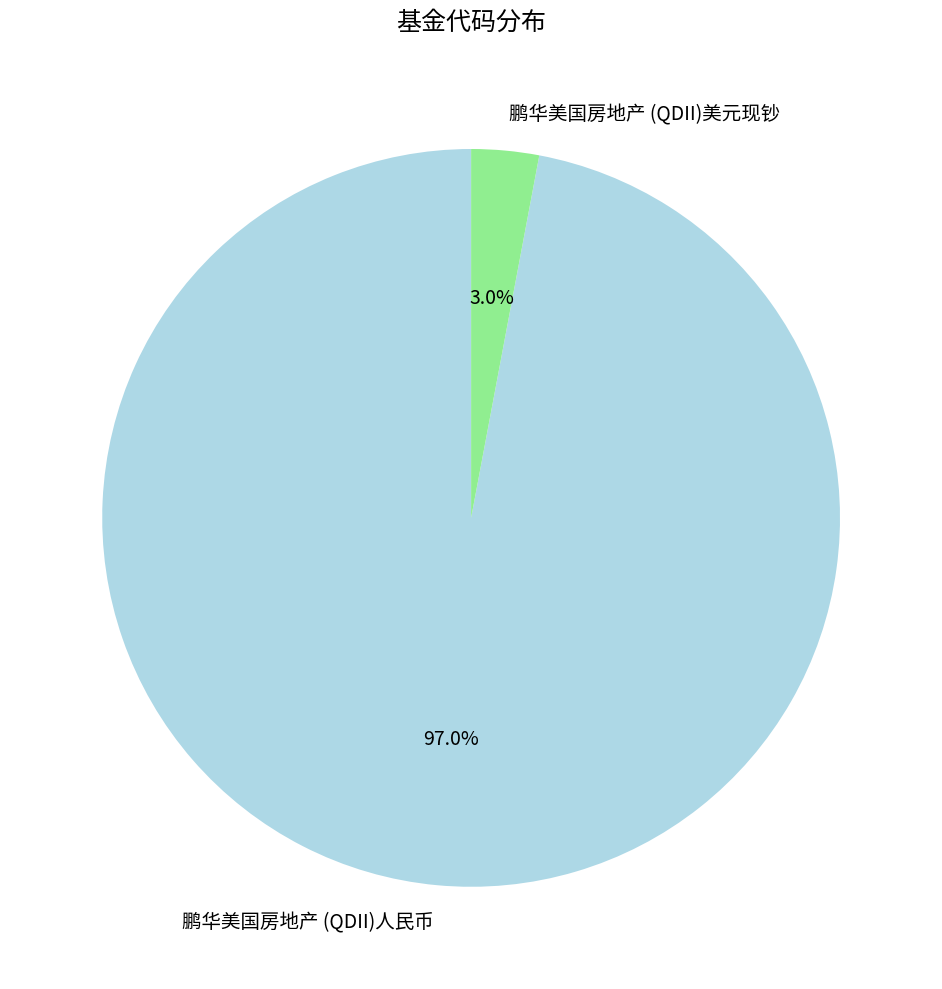

To the nearest percent, what is the difference between the 鹏华美国房地产 (QDII)美元现钞 and 鹏华美国房地产 (QDII)人民币 slice percentages?

94%